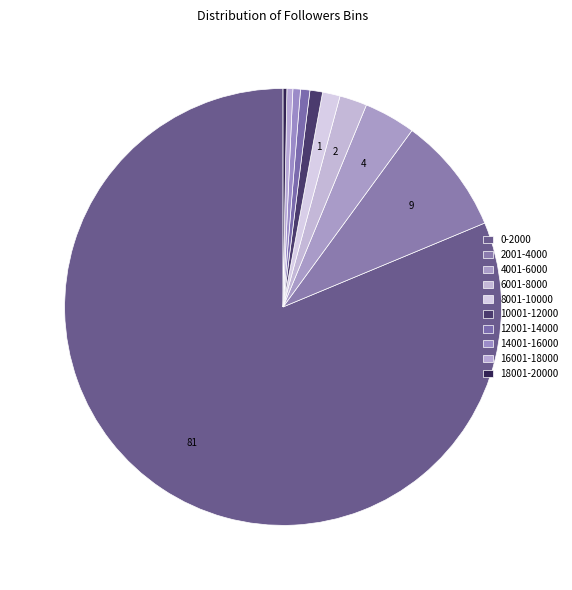

To the nearest percent, what is the difference between the largest and smallest slice percentages?

81%